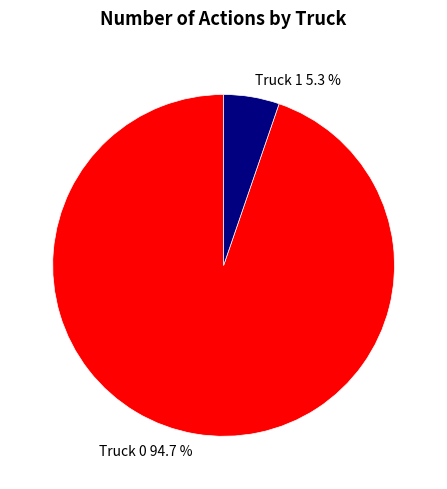

Is there a majority slice in this chart?

Yes